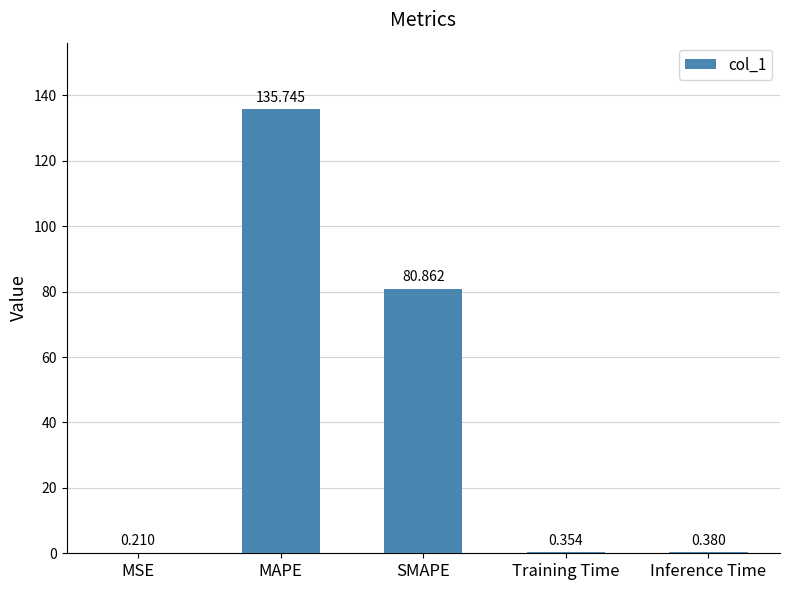

Which label corresponds to the largest value in the chart?

MAPE